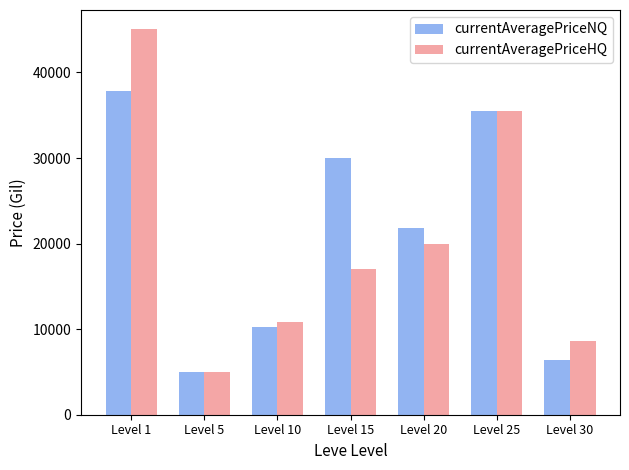

How many values in the currentAveragePriceNQ series exceed 21841?

4